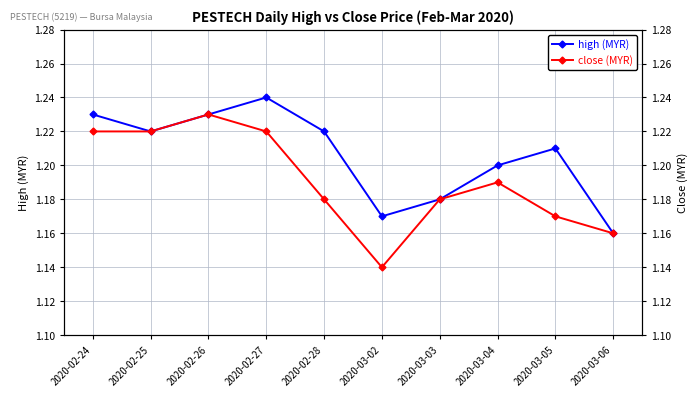

Which series has the largest range (max minus min)?

close (MYR)